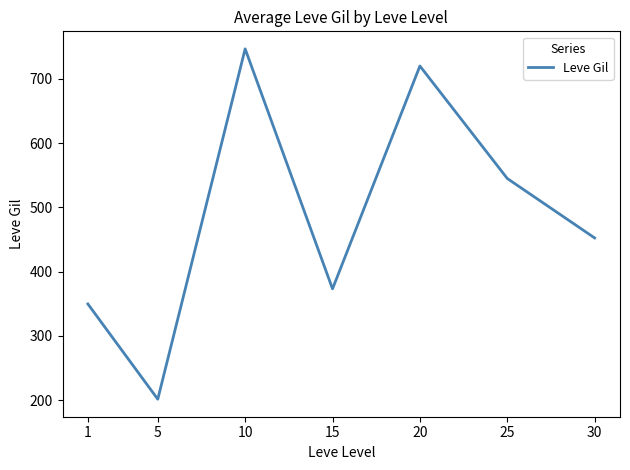

Where is the data nearest to the value 474?

30